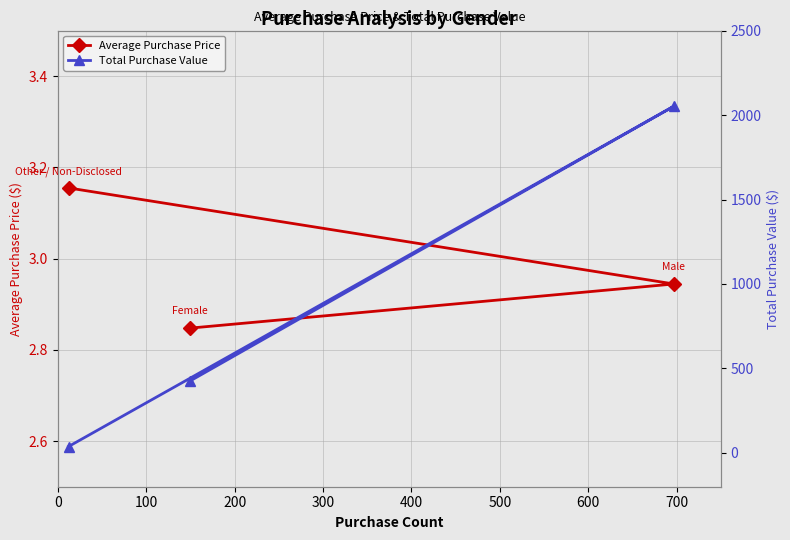

How many data points does each series have?

3